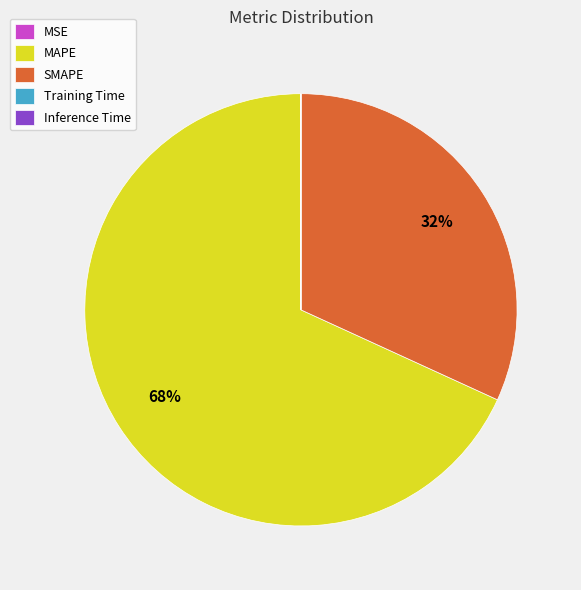

Which category has the biggest portion of the pie?

MAPE